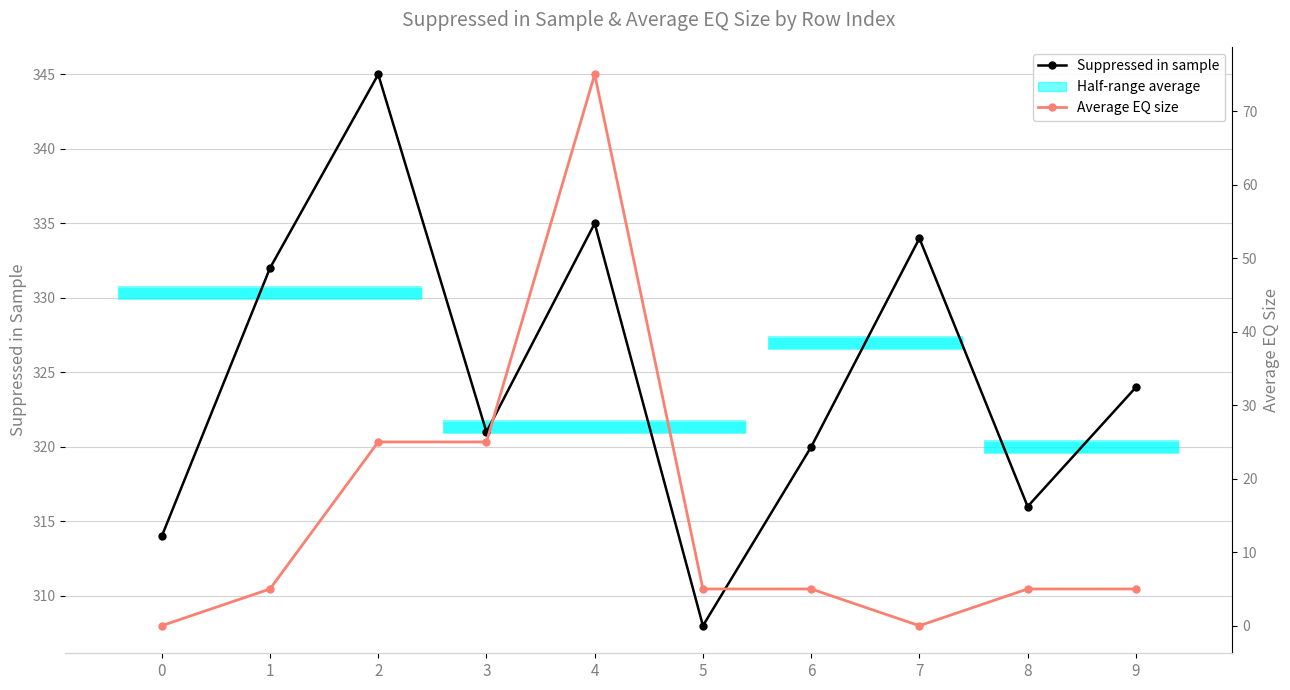

Which label corresponds to the largest value in the chart?

2